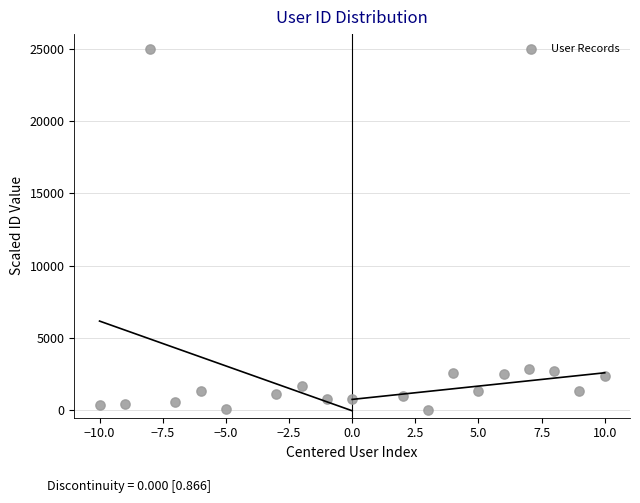

What is the range of X values (max minus min)?

20.0